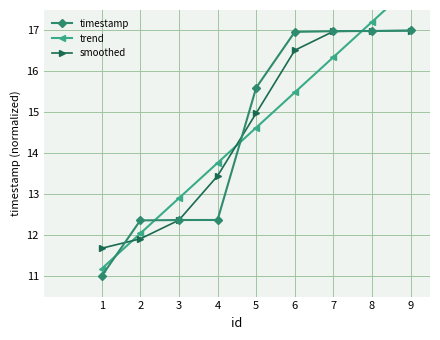

The value of trend at 5 is 14.6. True or false?

True